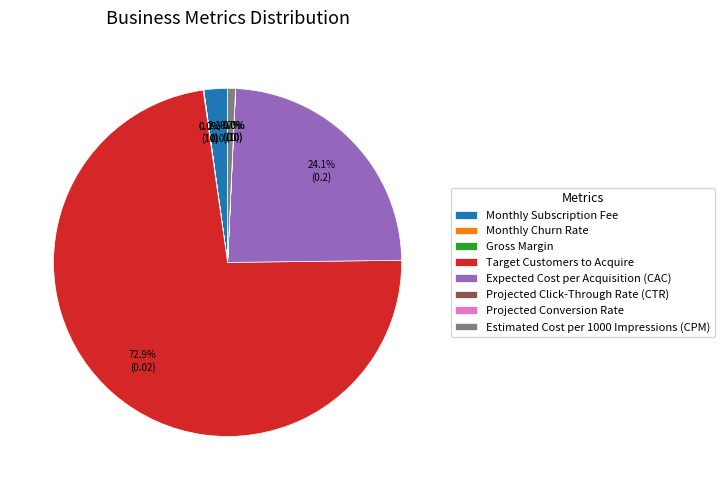

What is the largest slice in the pie chart?

Target Customers to Acquire